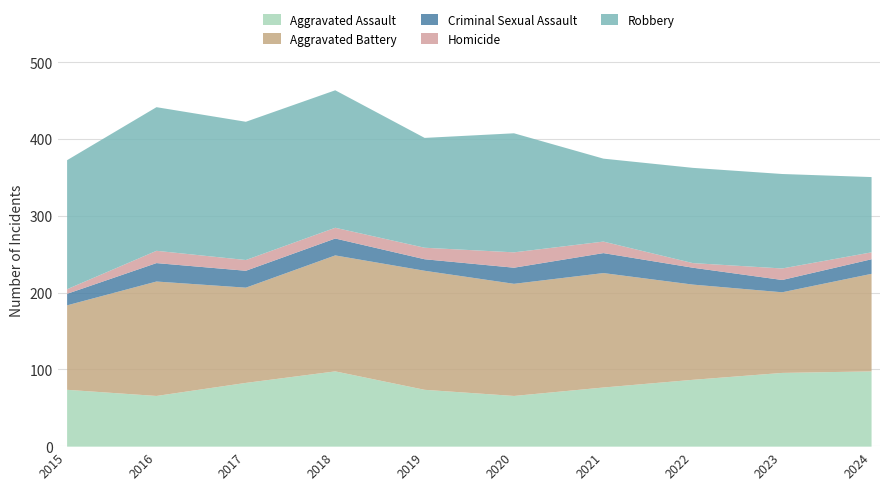

What is the greatest value displayed?

187